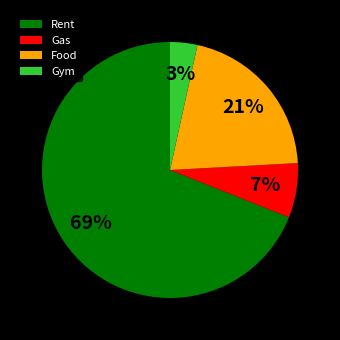

To the nearest percent, what is the difference between the Food and Rent slice percentages?

48%